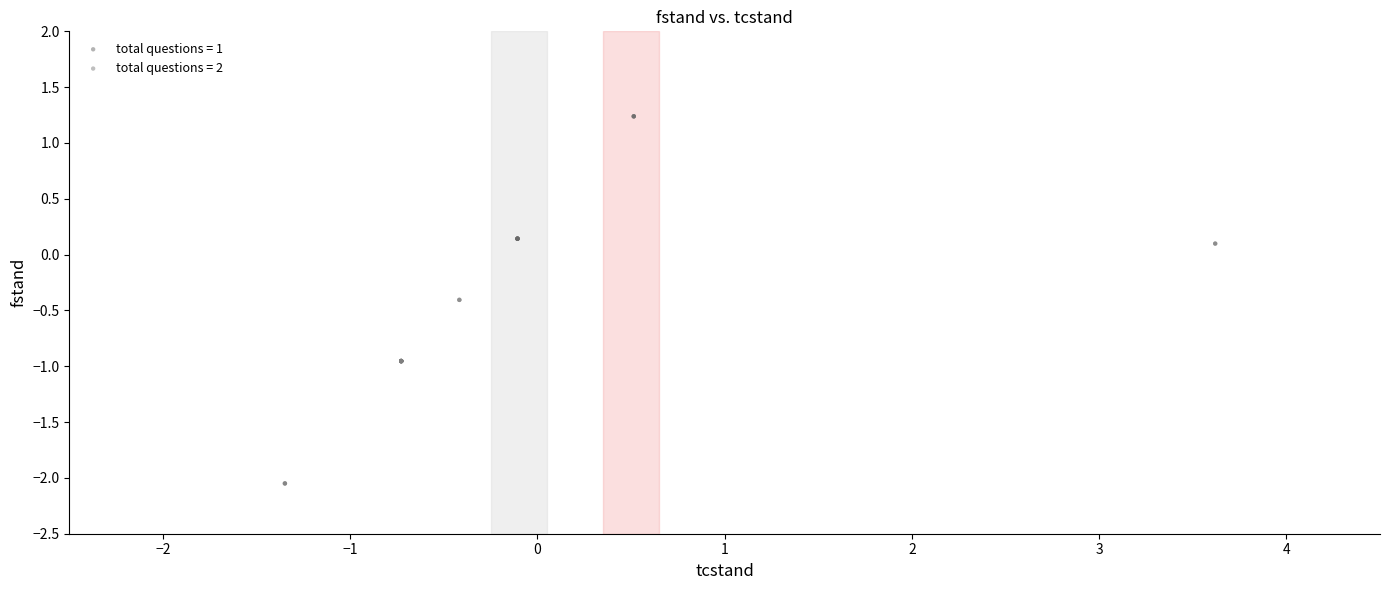

Which series contains the highest Y value?

total questions = 1